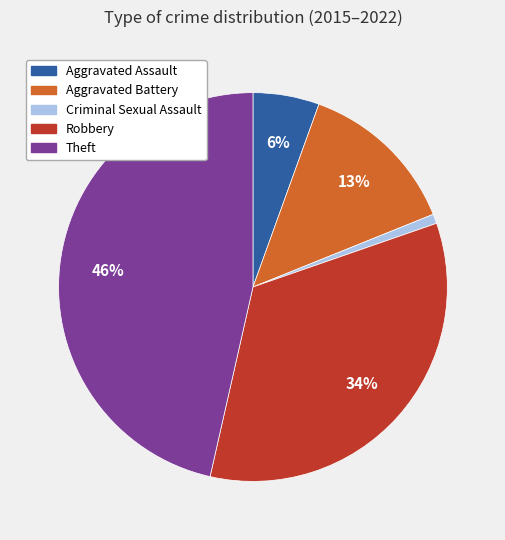

Does Robbery represent more than half of the total?

No